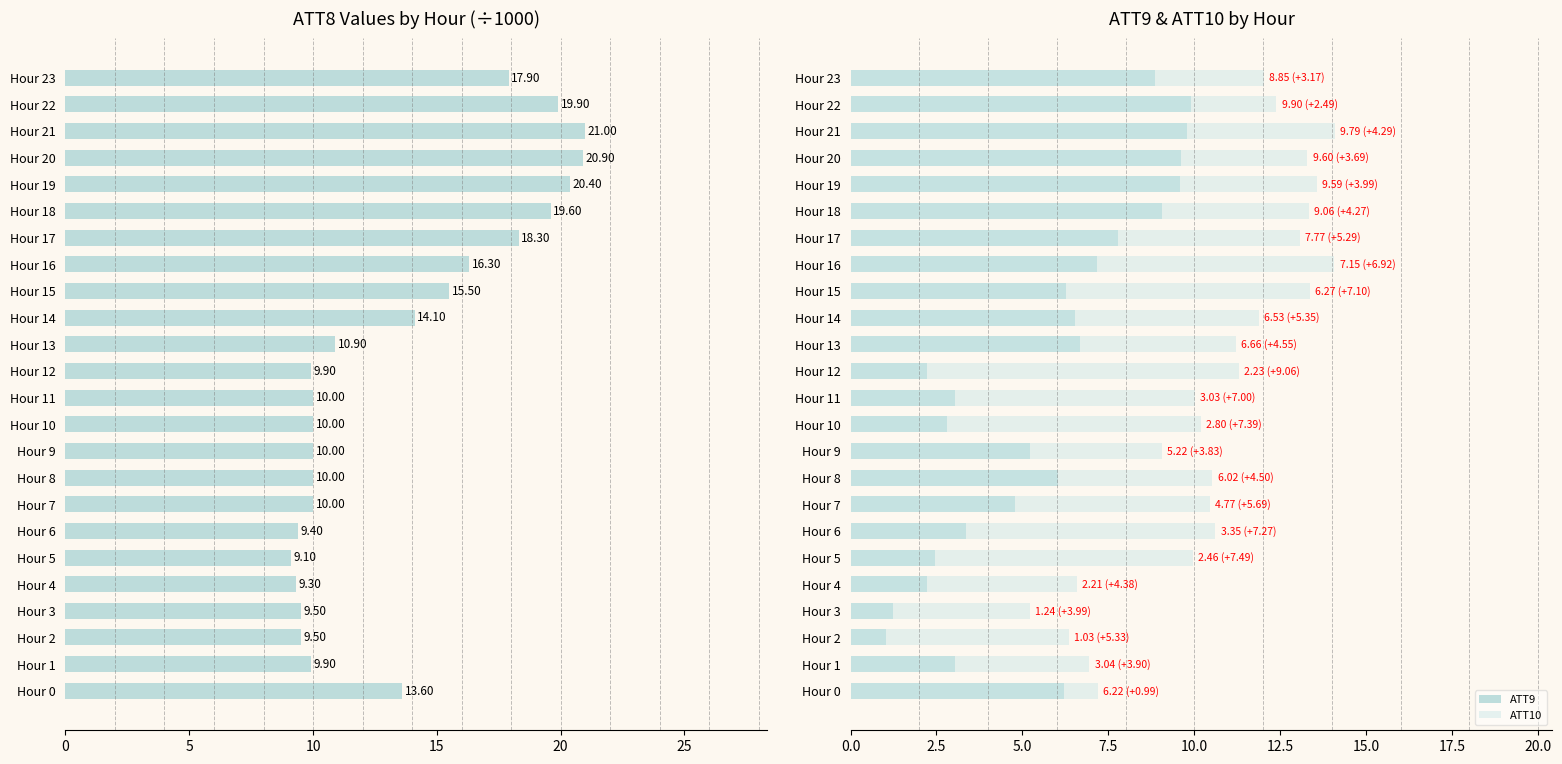

How many bars are there in total?

48